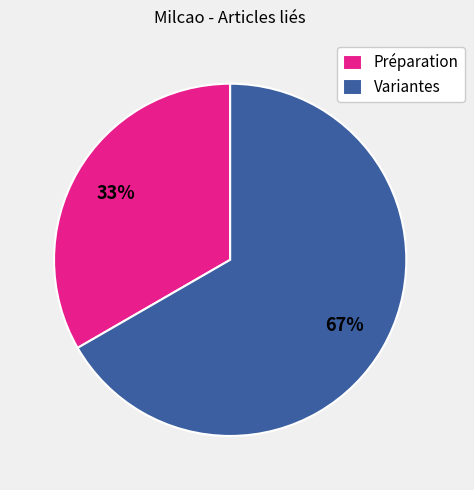

Is it true that Variantes is 59% of the pie?

False